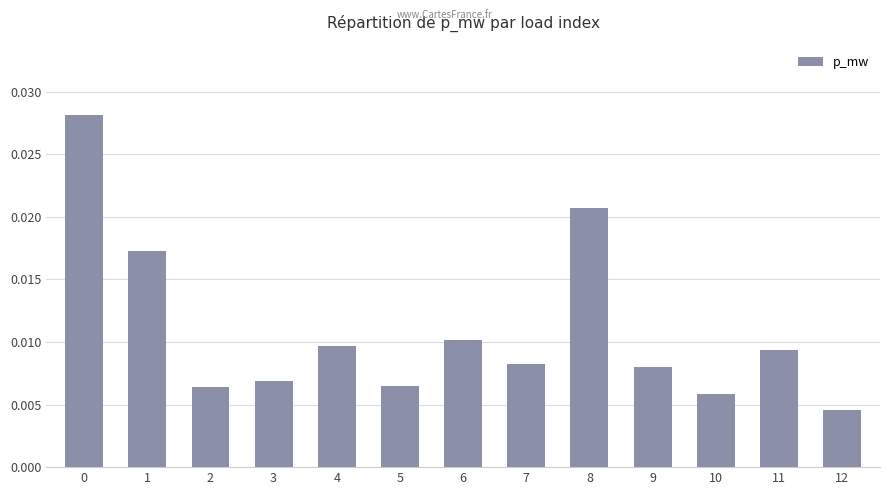

At which category does the chart reach its minimum across all series?

12